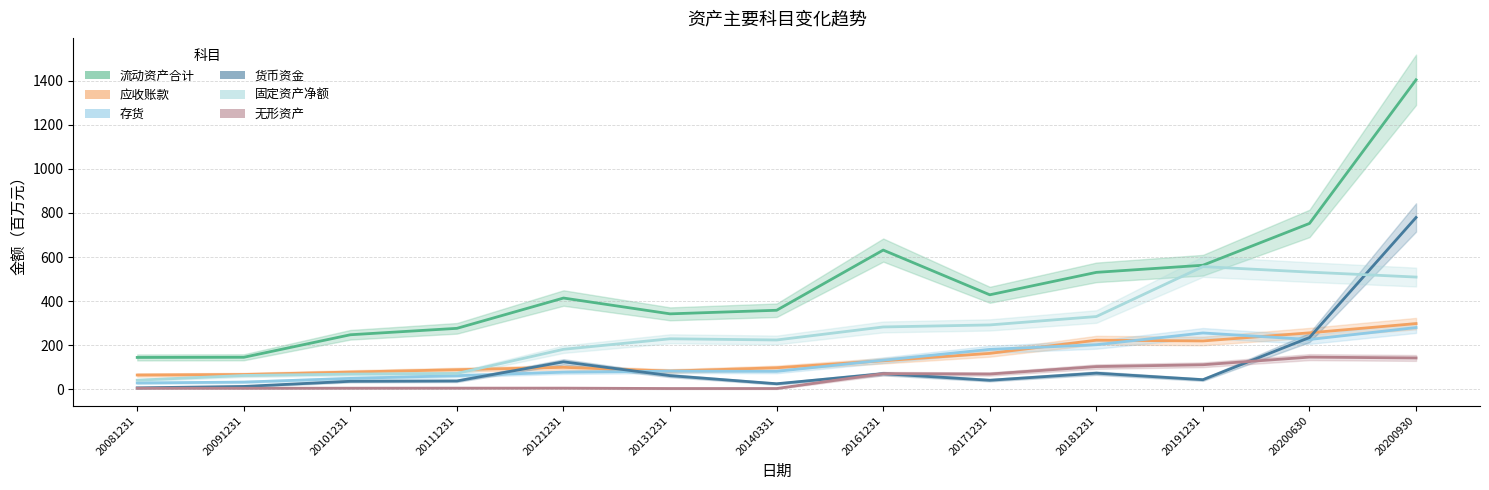

What value does the 应收账款 series have at 20171231?

162.8